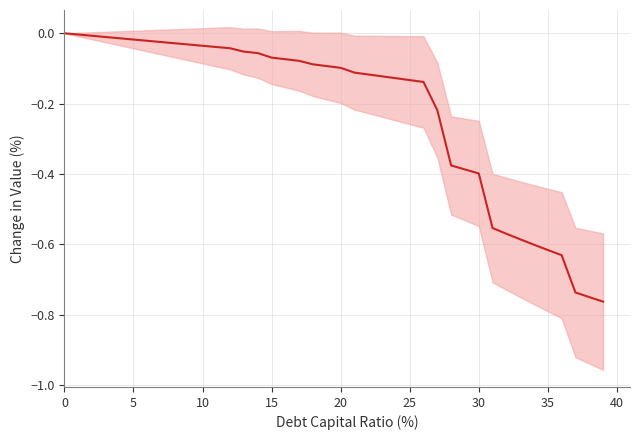

What is the label of the 12th point from the right?

28